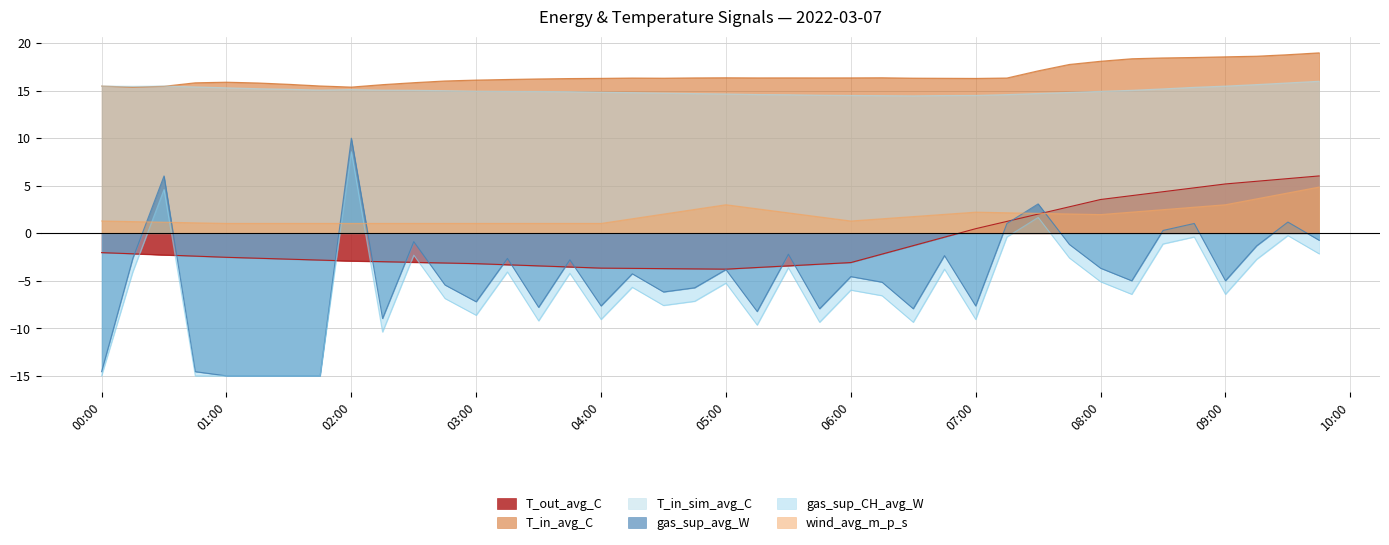

What is the difference between the highest and lowest values at 05:00?

21.6